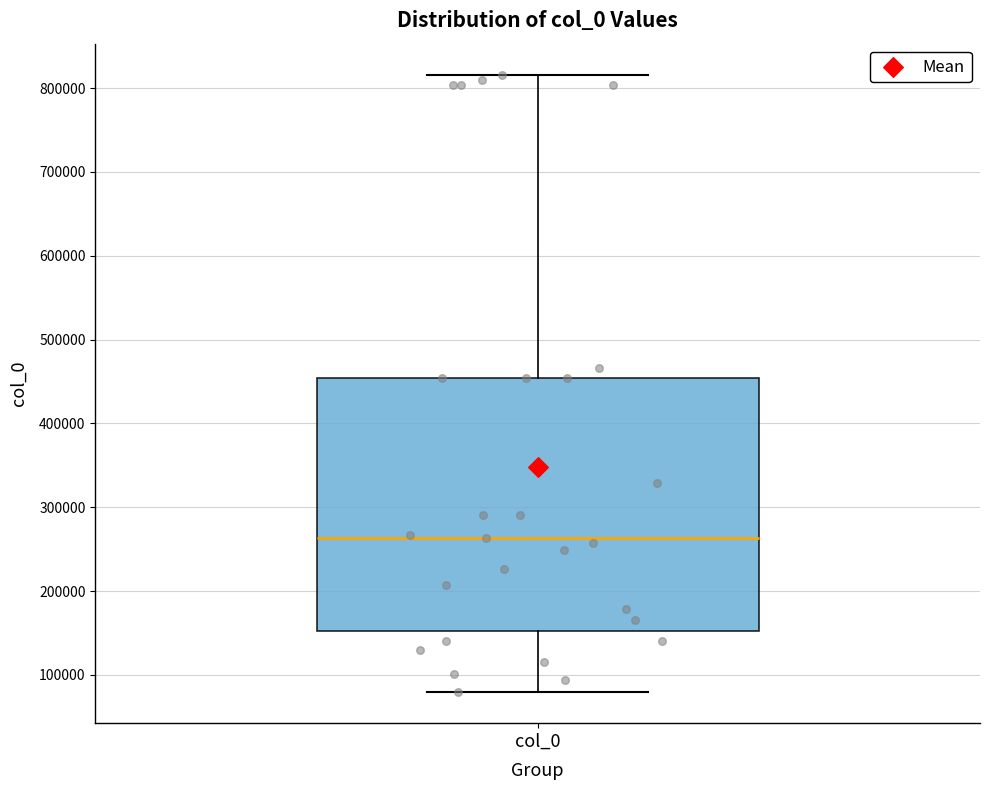

Read this box plot against the y-axis: the position of the median line, the range covered by the box, and the ends of both whiskers. The values are not printed on the chart, so give them approximately, as read against the axis.

median 260000, box 150000 to 450000, whiskers 80000 to 820000